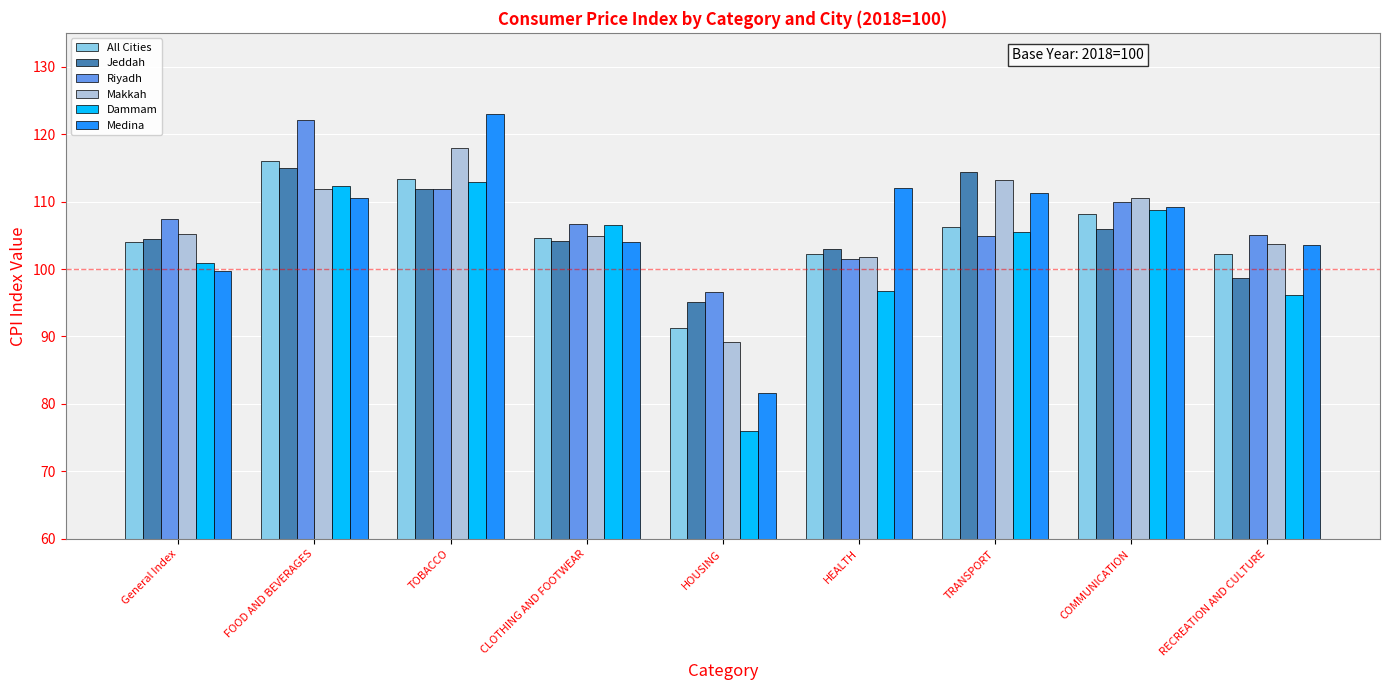

How many bars are there in each group?

6